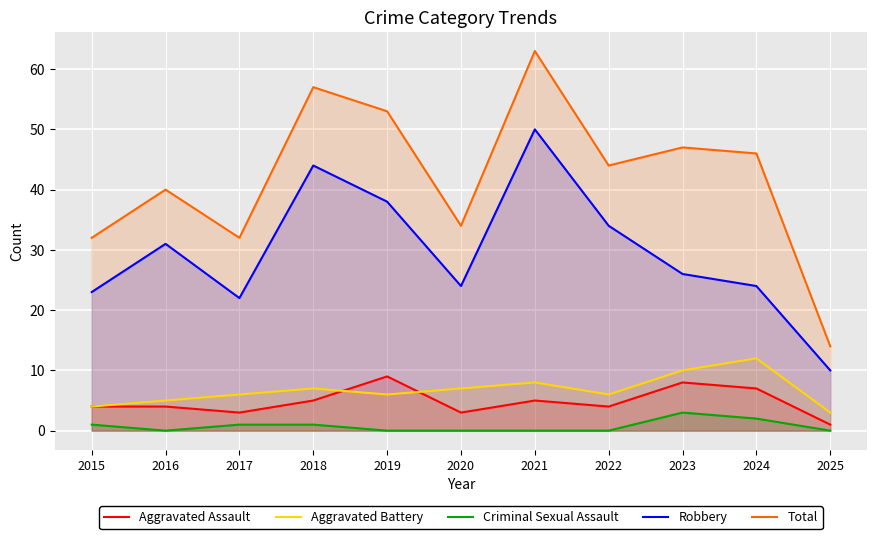

True or false: Criminal Sexual Assault and Aggravated Battery cross at least once.

False